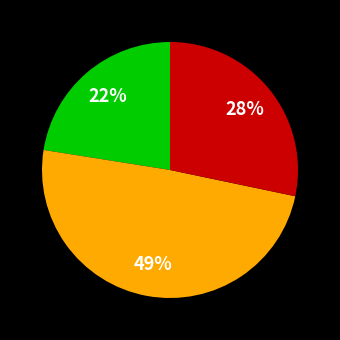

Is there a majority slice in this chart?

No